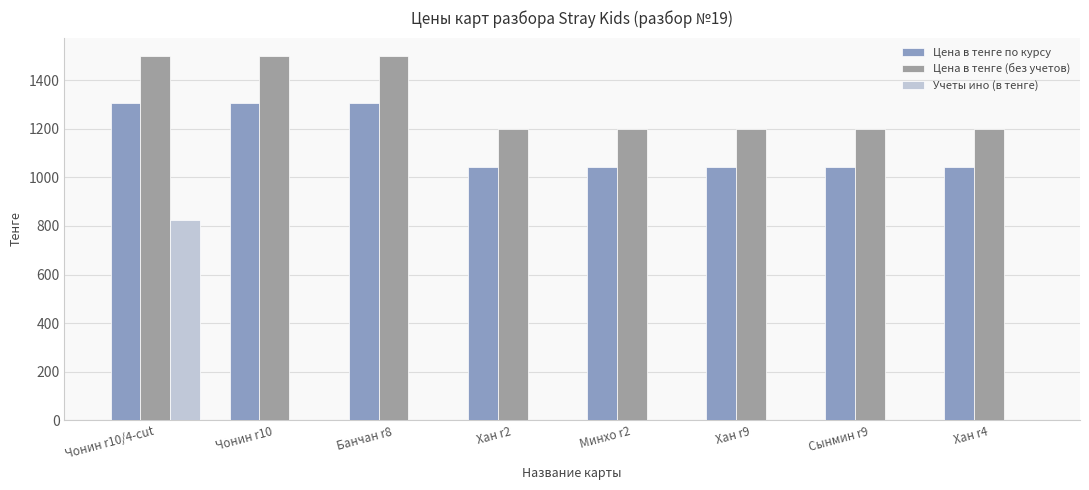

What is the sum of the Цена в тенге (без учетов) values at Банчан r8 and Сынмин r9?

2700.0